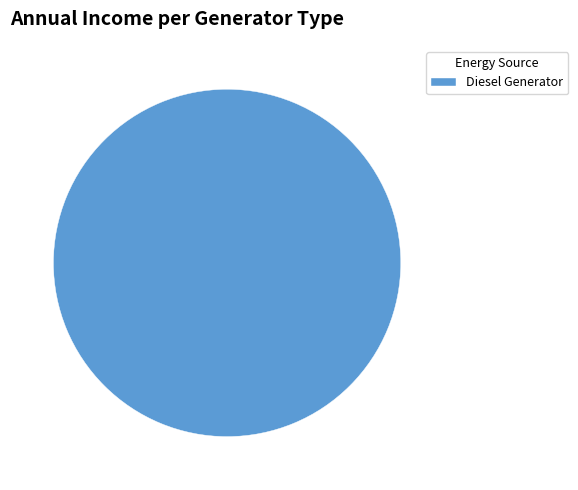

Does Diesel Generator represent more than half of the total?

Yes